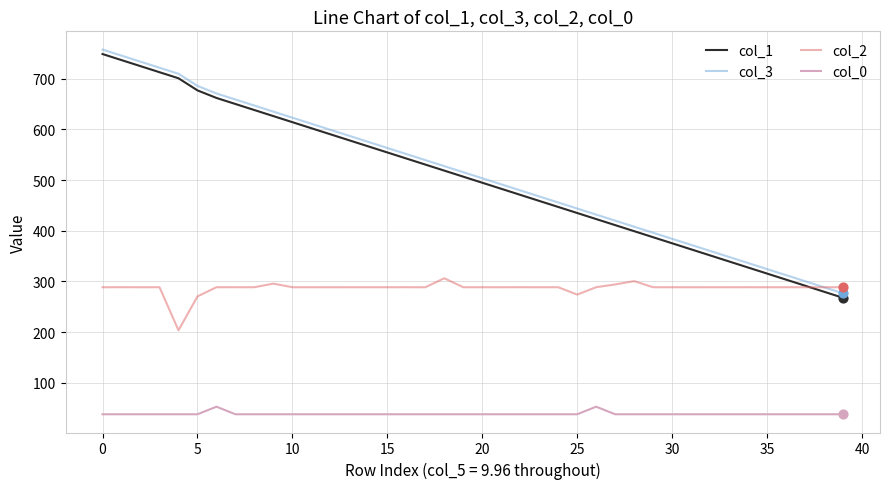

Which series has the largest total across all categories?

col_3